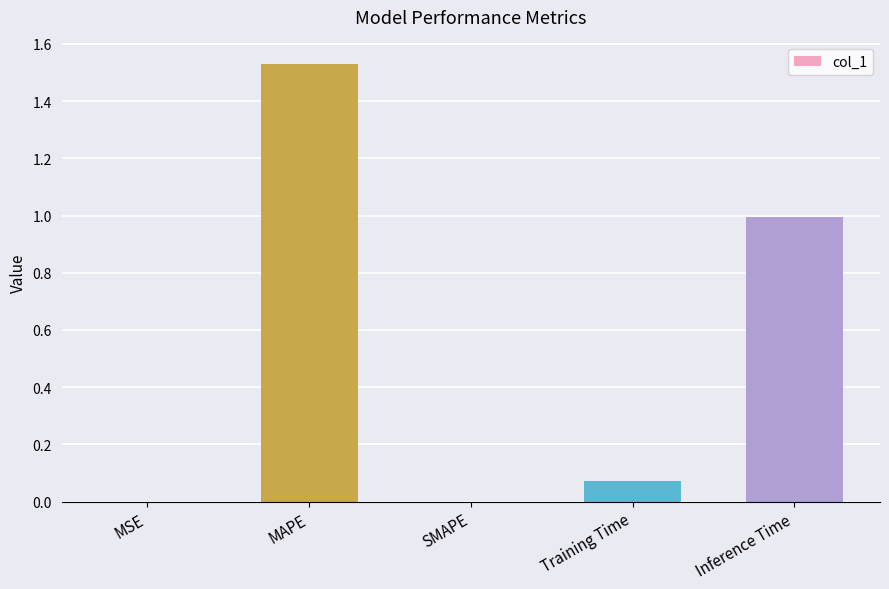

The value at MSE is 0.0. True or false?

True